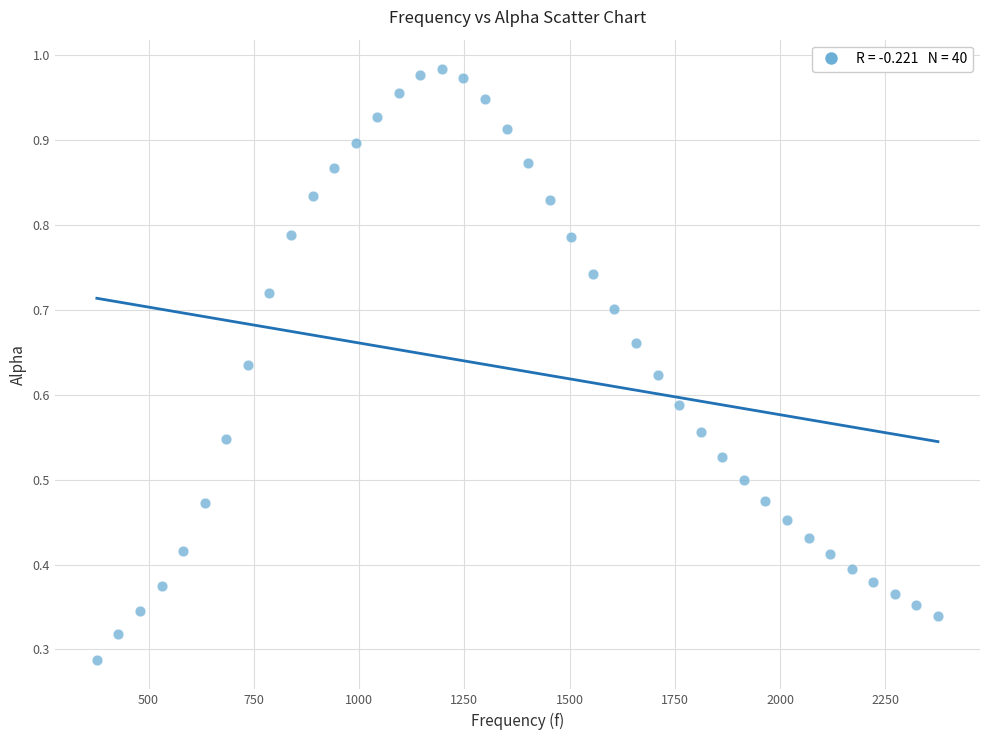

What is the range of X values (max minus min)?

1998.3